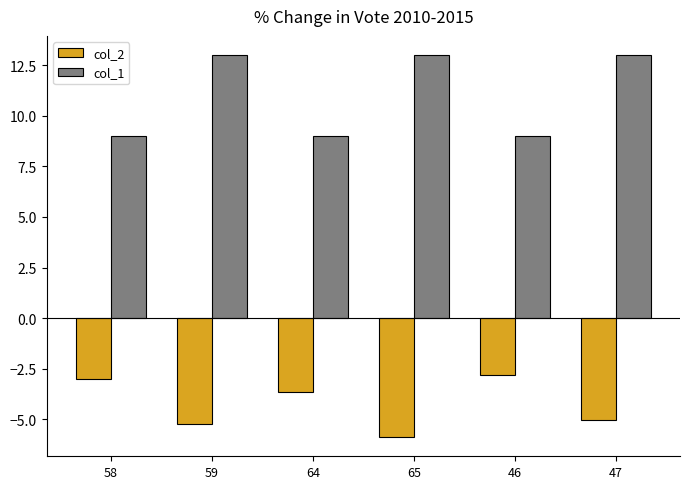

What is the label of the 5th bar from the left?

46